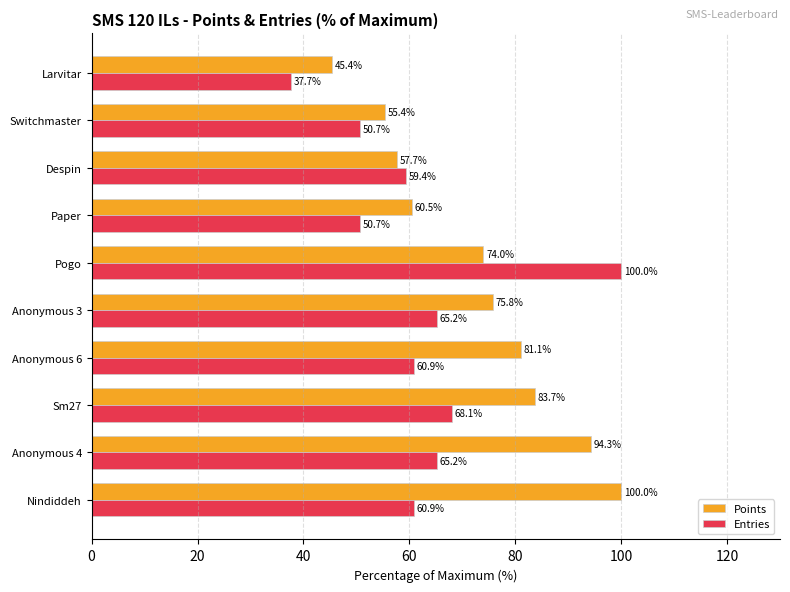

True or false: Entries has a value of 87.7 at Paper.

False